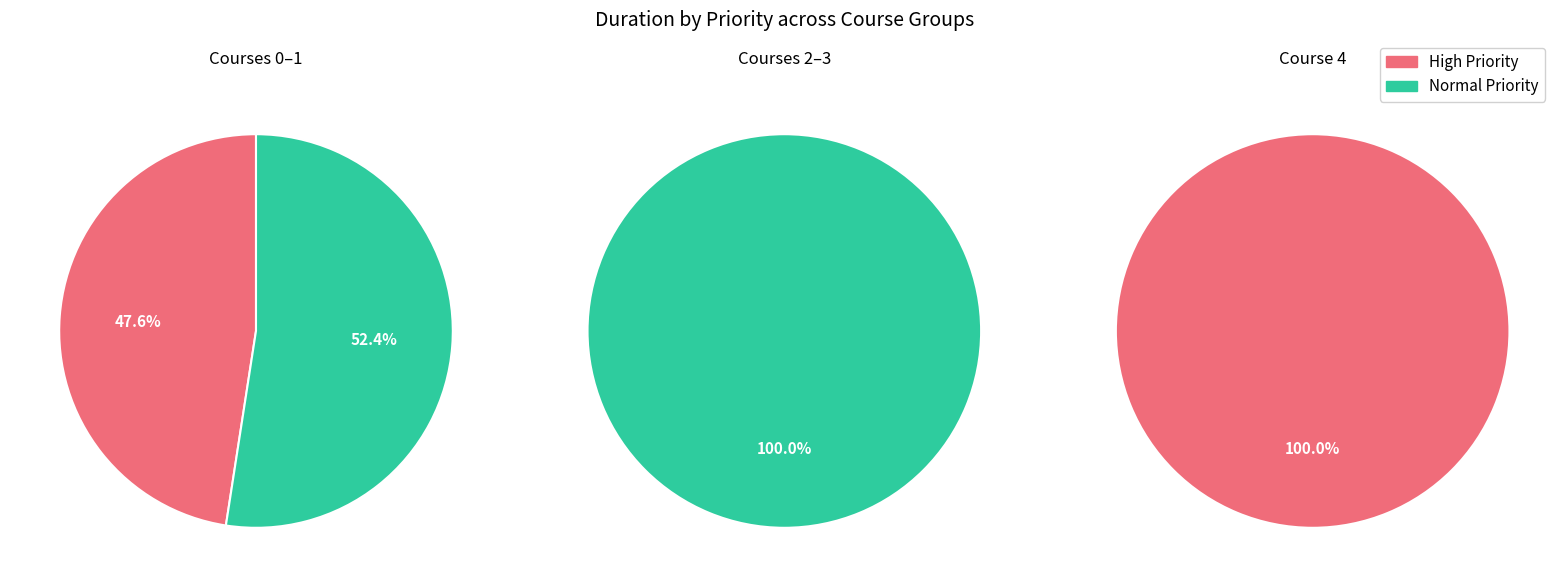

Is the sum of 4 and 0 greater than half?

No